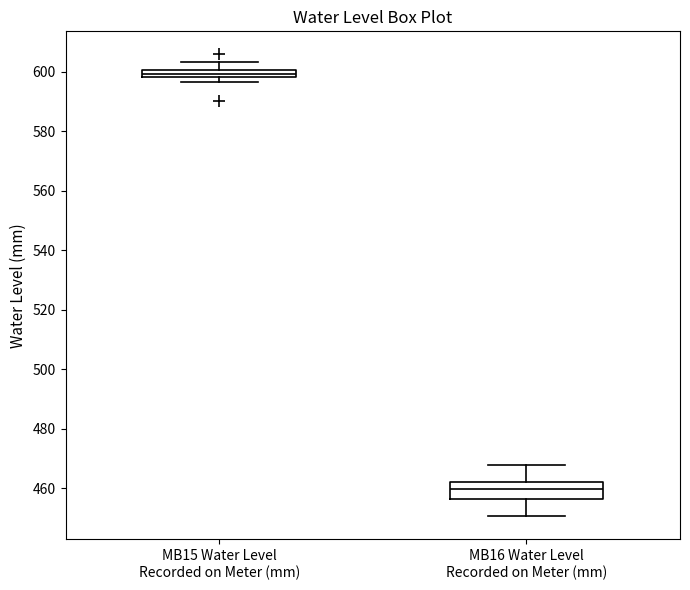

Comparing the boxes themselves (not the whiskers), which one is the tallest?

MB16 Water Level Recorded on Meter (mm)